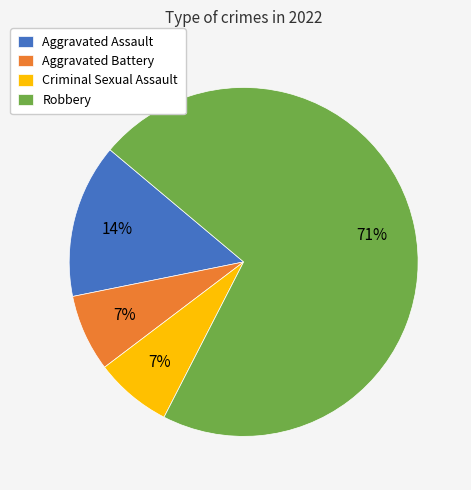

What is the largest slice in the pie chart?

Robbery